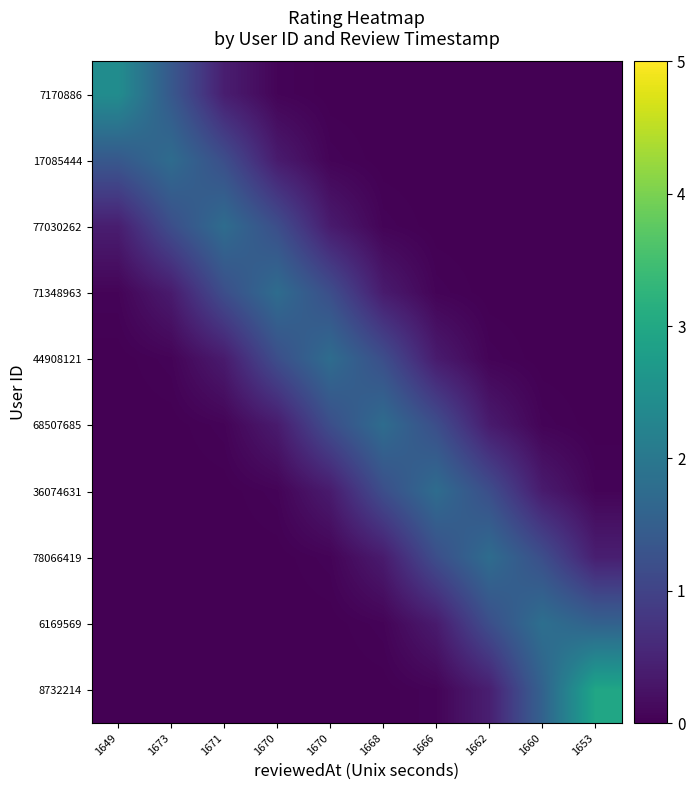

At which category does the chart reach its peak across all series?

1653